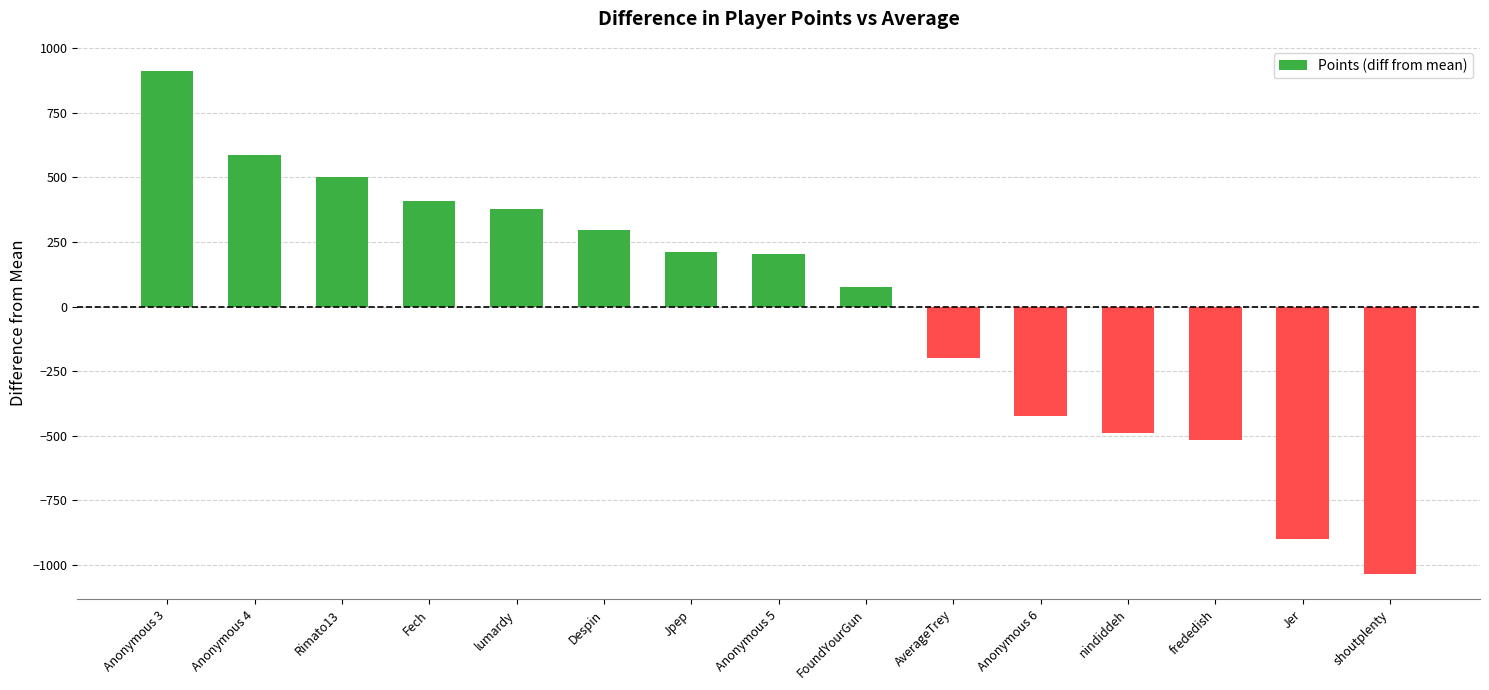

How many values exceed 202?

8